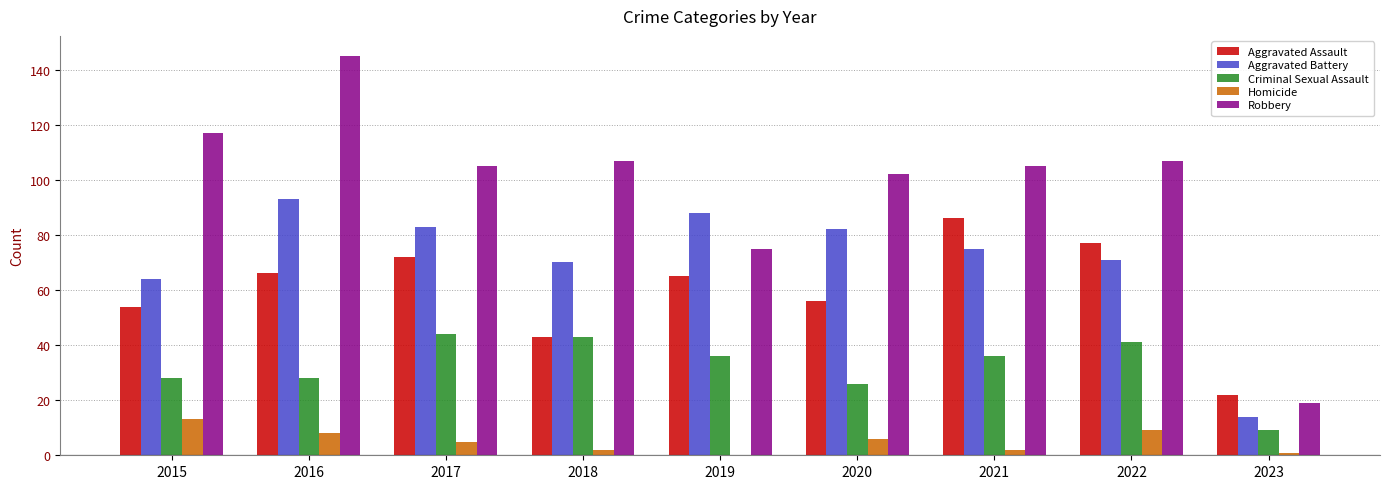

Reading left to right, transcribe all the data shown in this chart.

Aggravated Assault: 54	66	72	43	65	56	86	77	22
Aggravated Battery: 64	93	83	70	88	82	75	71	14
Criminal Sexual Assault: 28	28	44	43	36	26	36	41	9
Homicide: 13	8	5	2	0	6	2	9	1
Robbery: 117	145	105	107	75	102	105	107	19